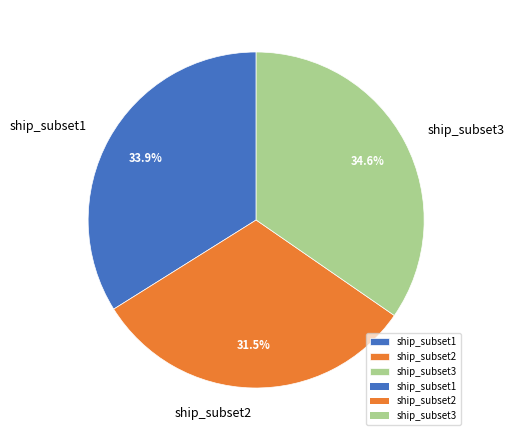

Which slice is the smallest?

ship_subset2